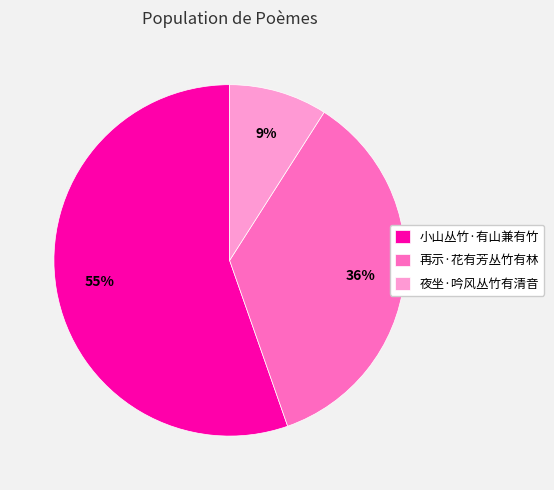

How many segments does this pie chart have?

3